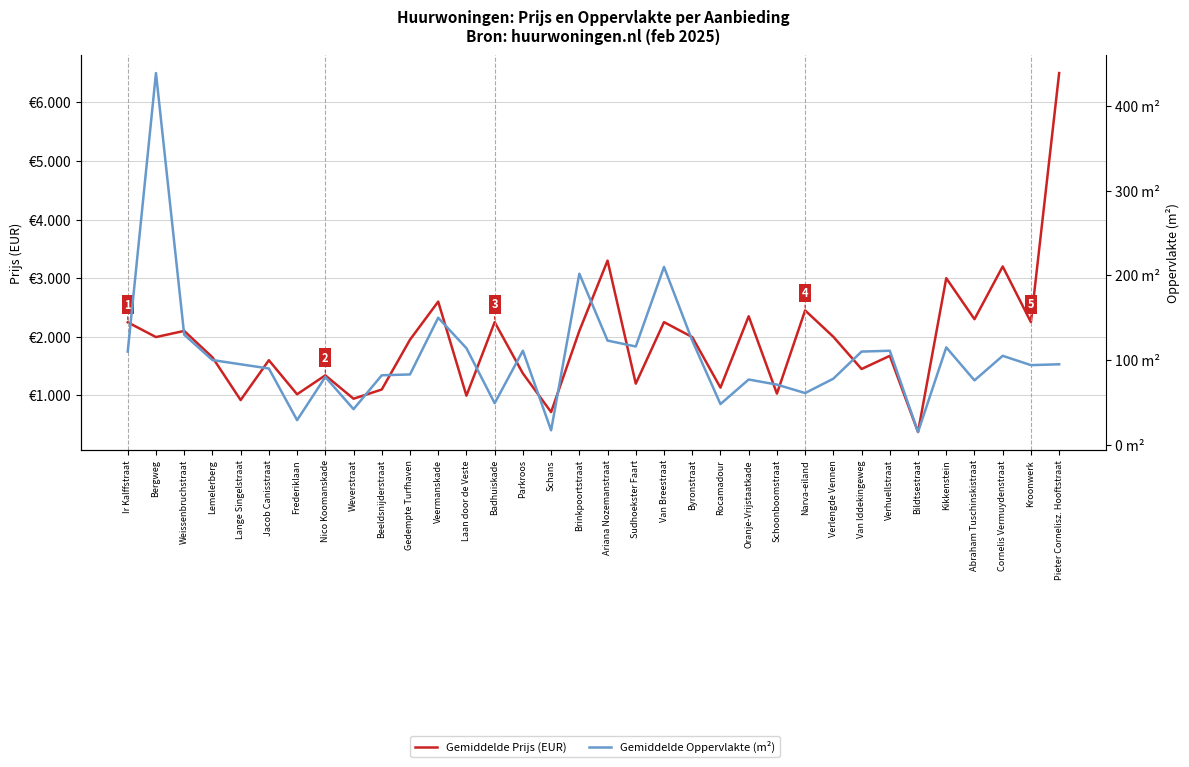

What is the difference between the maximum and minimum values in the Gemiddelde Prijs (EUR) series?

6125